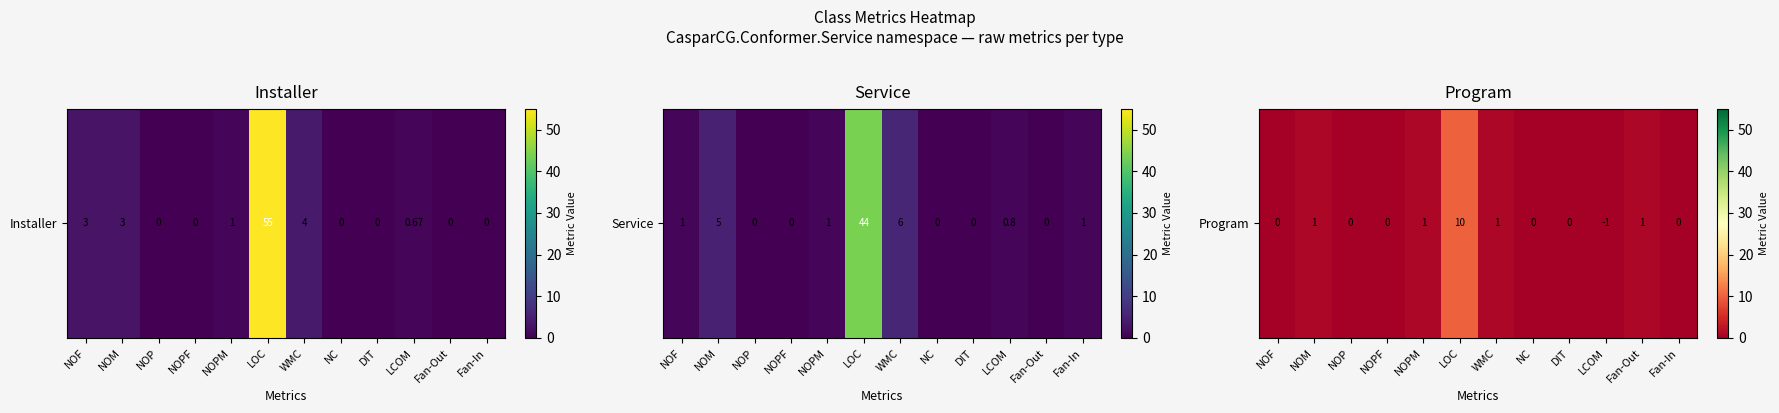

List the labels in order of value, smallest first.

NOF, NOP, NOPF, NC, DIT, LCOM, Fan-In, NOM, NOPM, WMC, Fan-Out, LOC